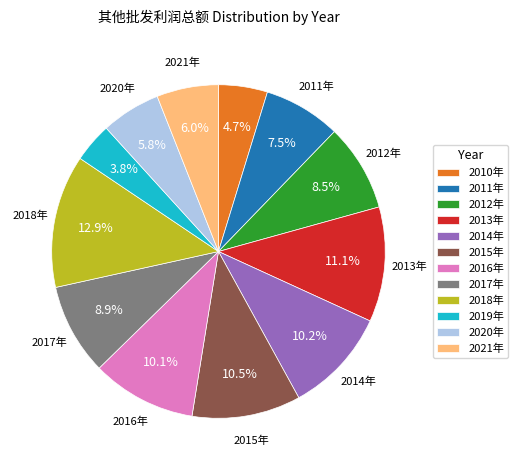

Is 2021年 the majority of the pie?

No